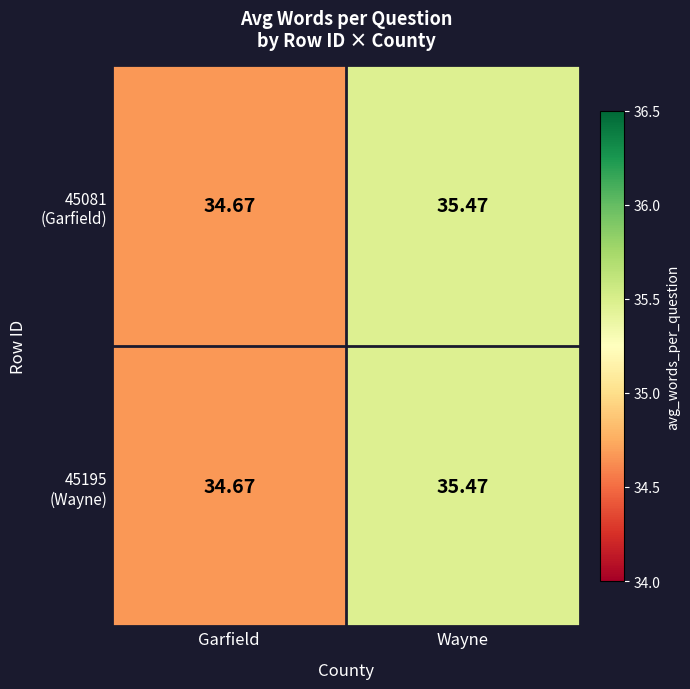

At which category does the chart reach its peak across all series?

Wayne